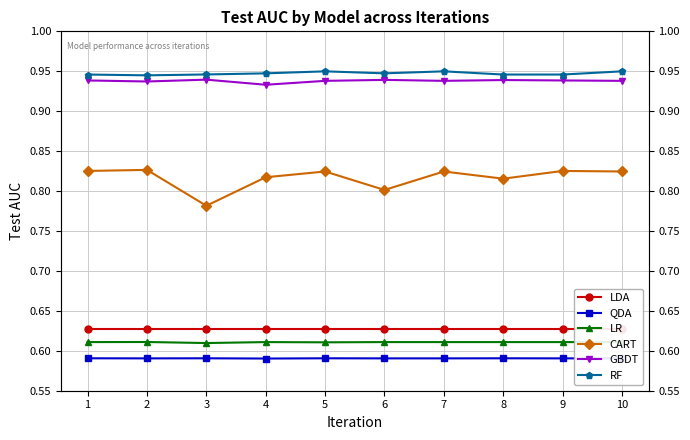

Where is GBDT nearest to the value 0?

4